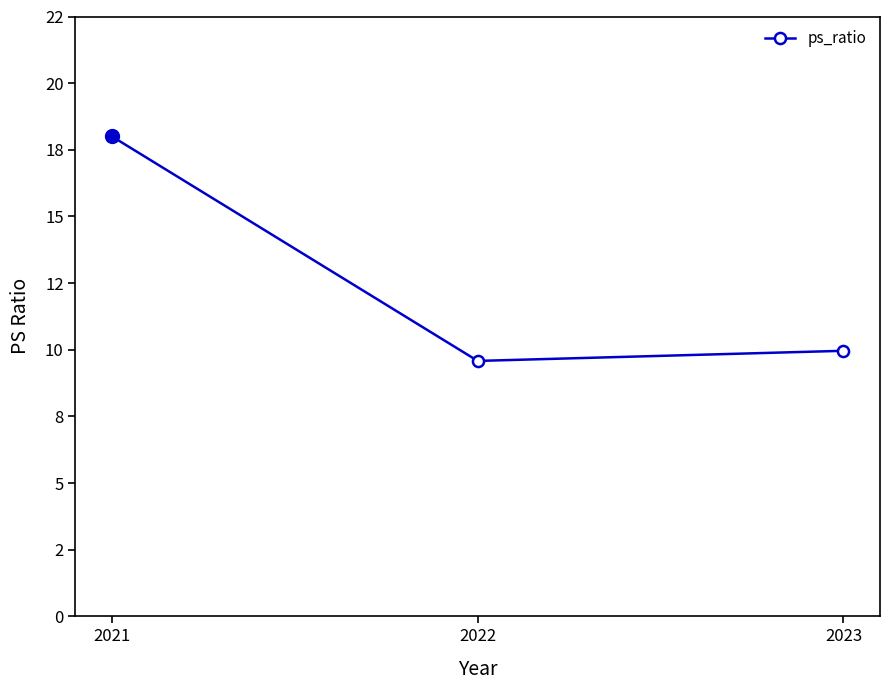

Rank the categories by value from lowest to highest.

2022, 2023, 2021